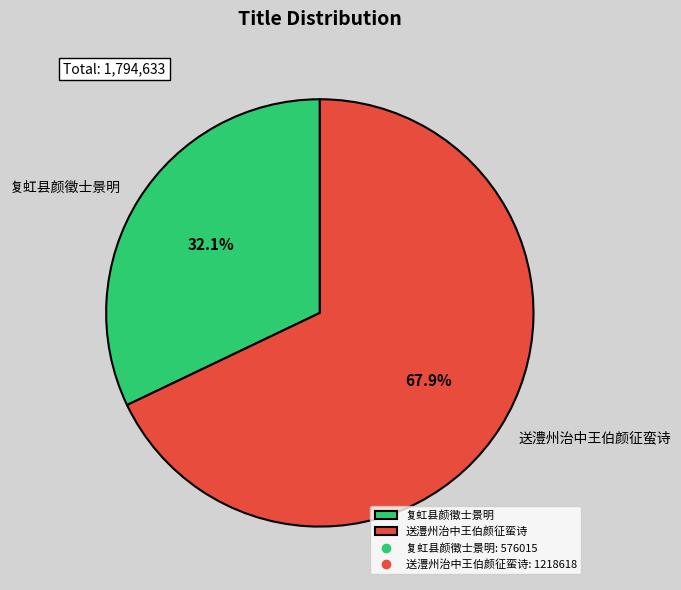

Does 送澧州治中王伯颜征蛮诗 account for over 50% of the chart?

Yes